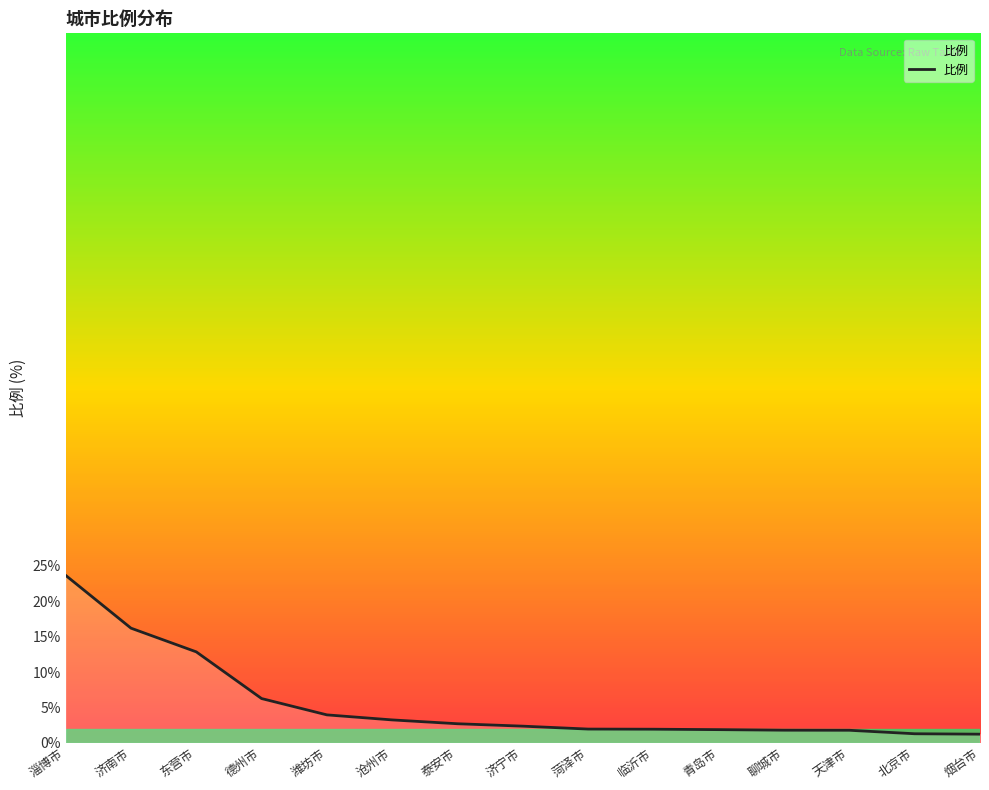

What is the smallest value displayed?

1.2